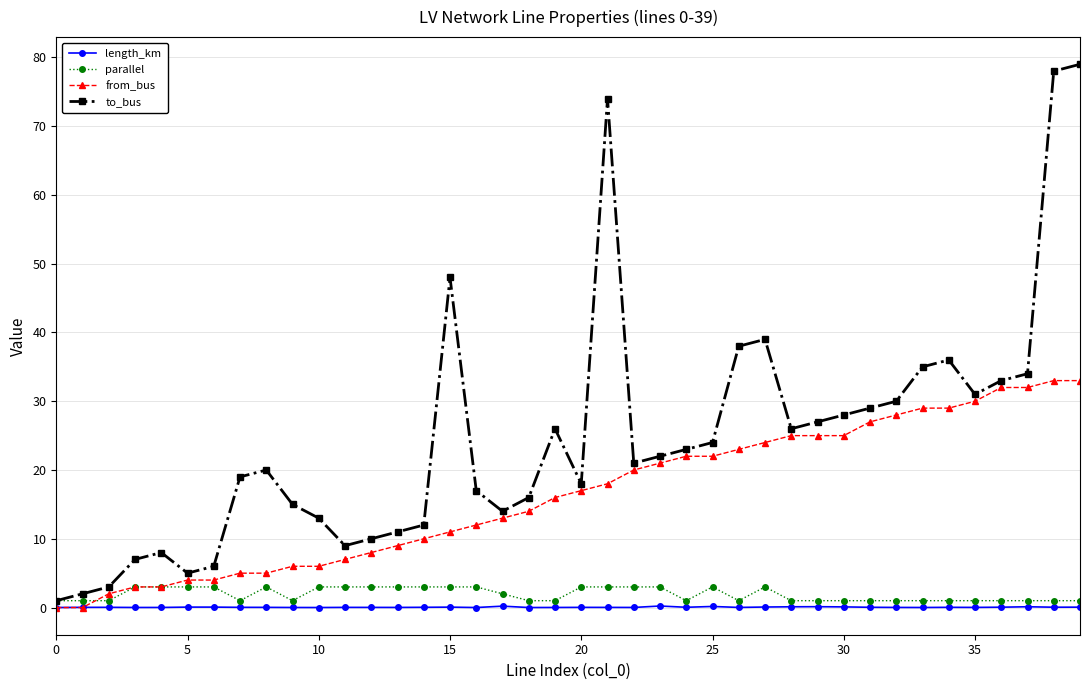

Which series has the largest total across all categories?

to_bus